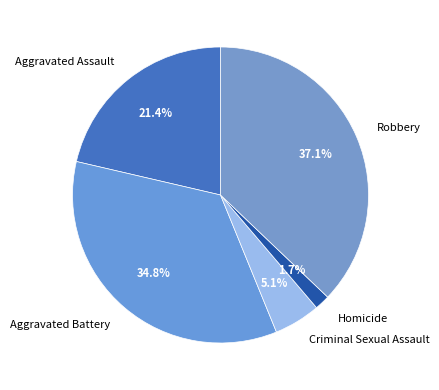

Which category has the smallest portion of the pie?

Homicide